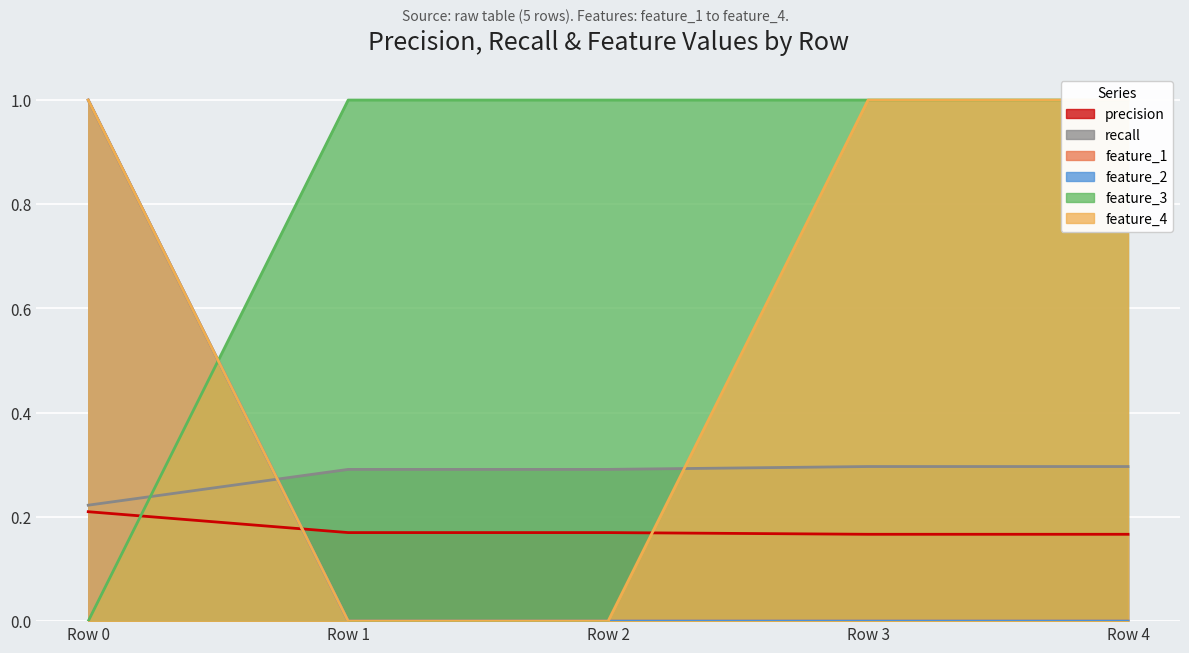

What is the greatest value displayed?

1.0